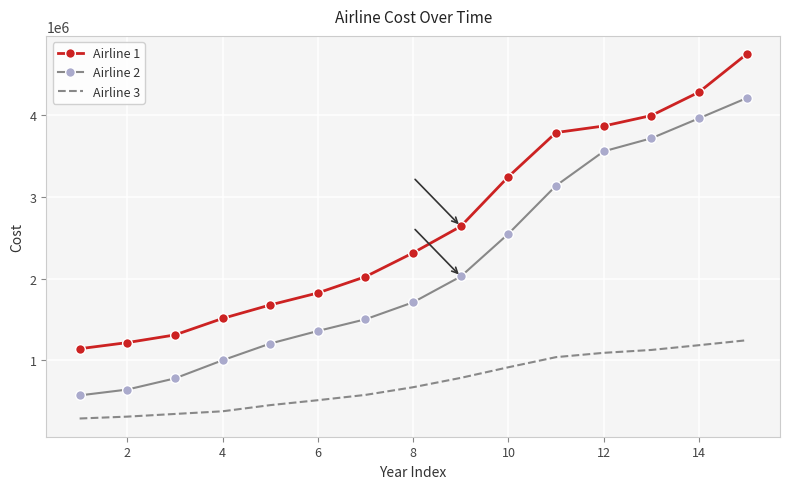

What is the minimum value shown in the chart?

286298